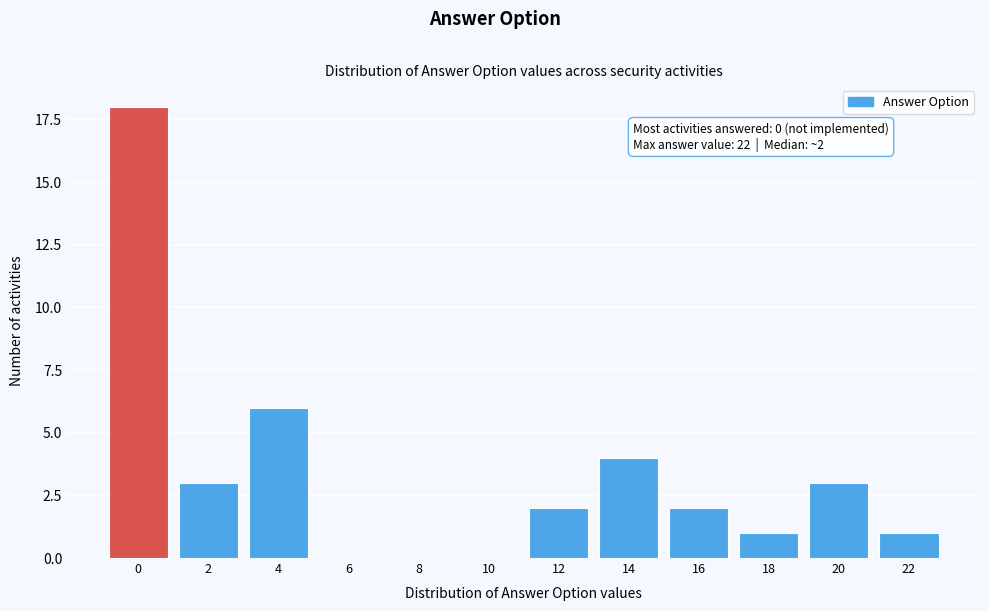

Reading left to right, extract all data points from this chart.

0=18	2=3	4=6	6=0	8=0	10=0	12=2	14=4	16=2	18=1	20=3	22=1